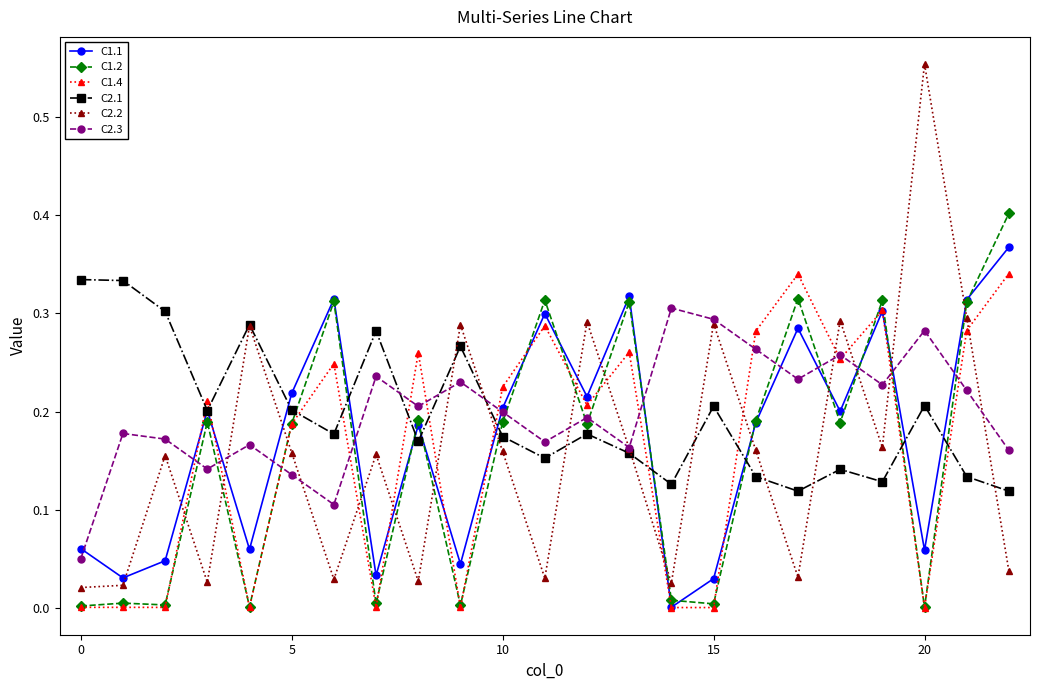

True or false: C1.4 has more than 0 points higher than both neighbors.

True